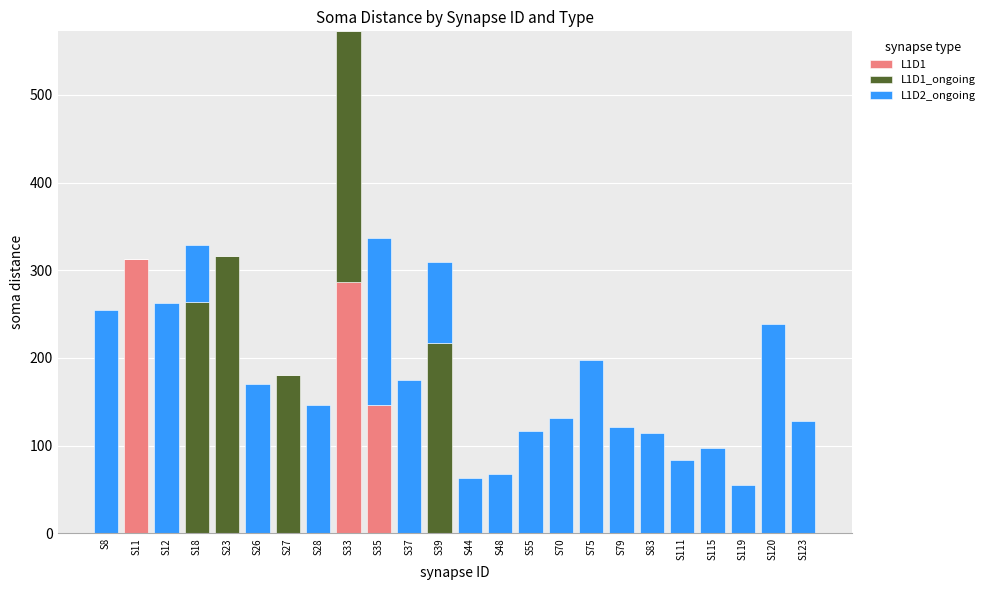

At which category is the sum across all series the highest?

S33